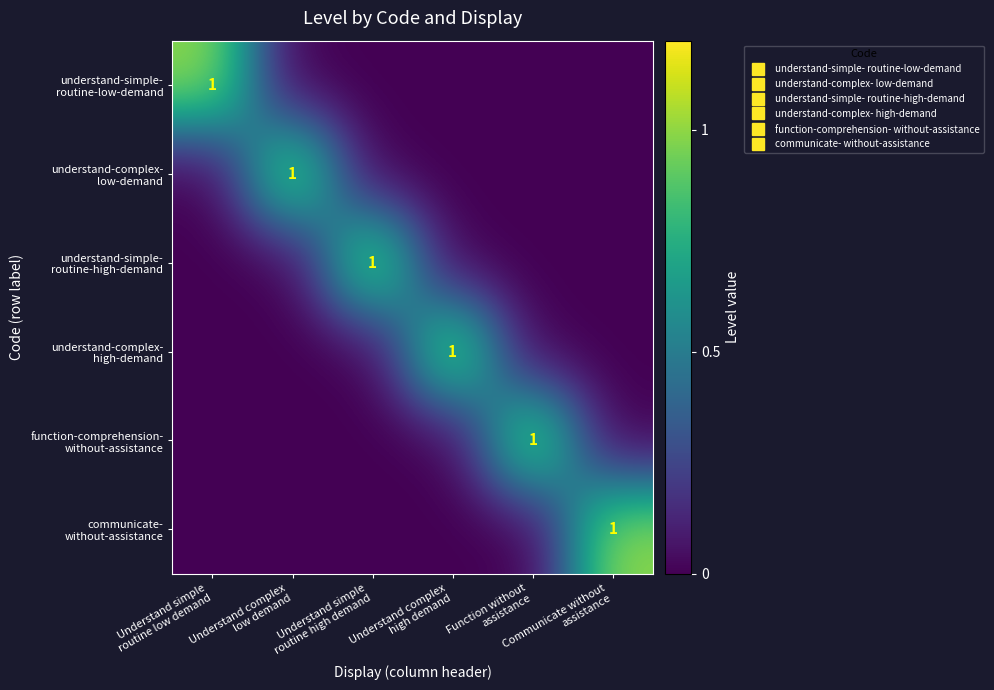

What is the total value across all series at Understand complex
low demand?

1